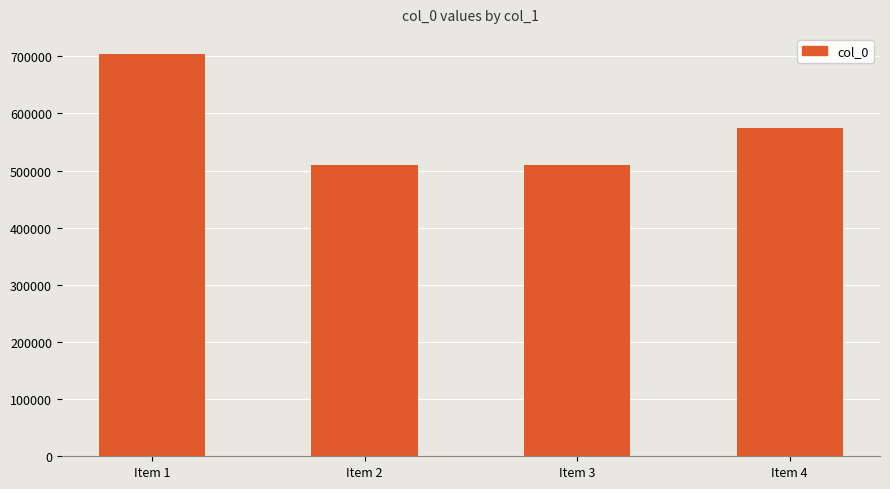

What is the smallest value displayed?

509627